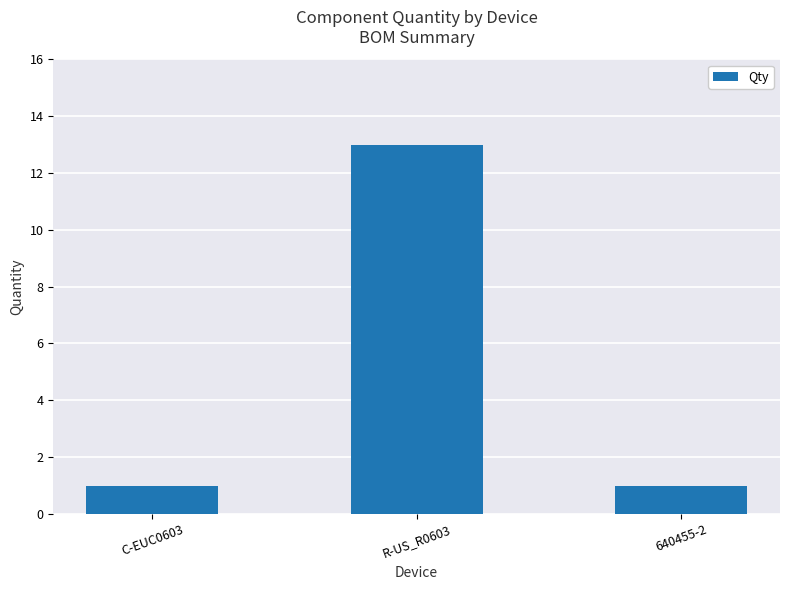

The chart shows a value of 1 at 640455-2. True or false?

True